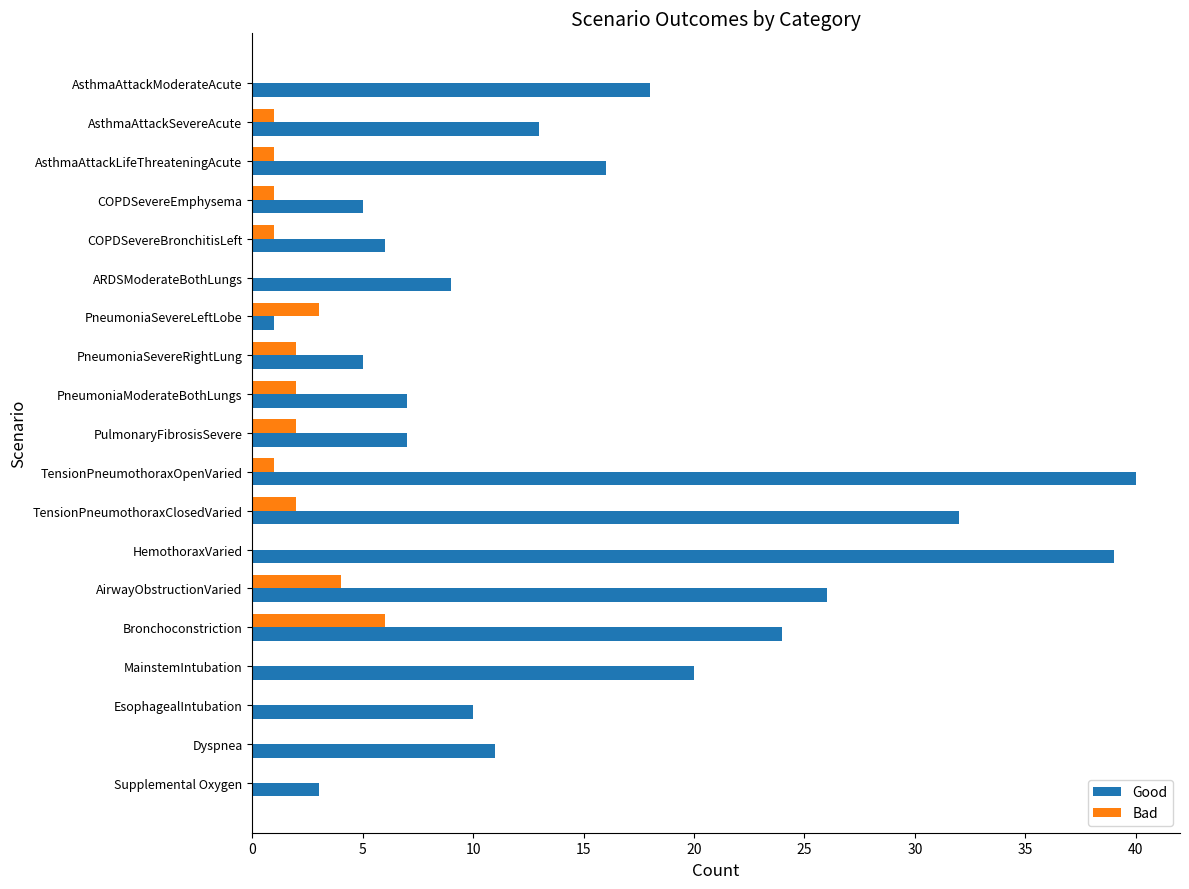

Which series changed the most between PulmonaryFibrosisSevere and MainstemIntubation?

Good